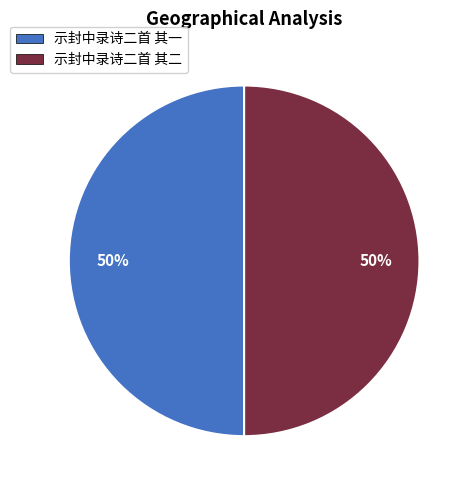

Count the number of slices in the pie.

2